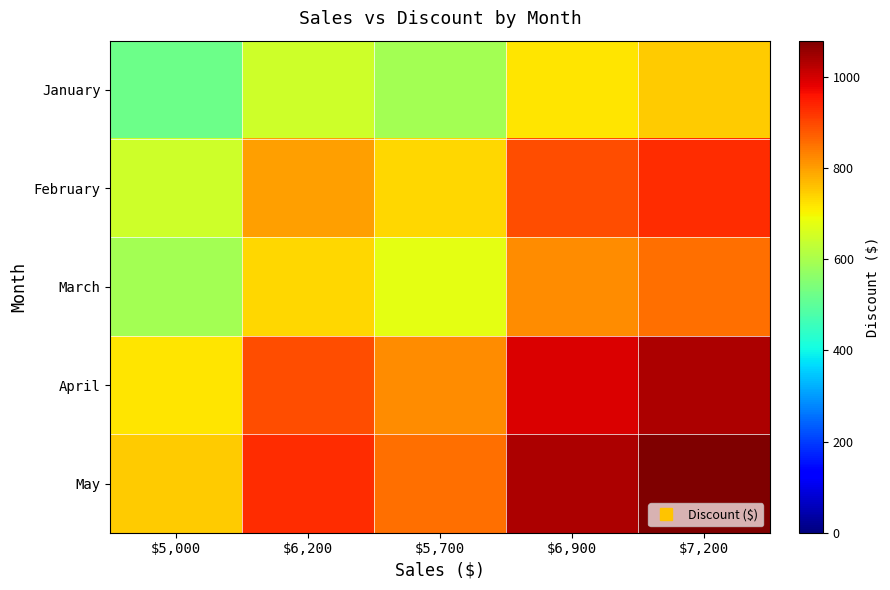

How many categories are shown in the chart?

5